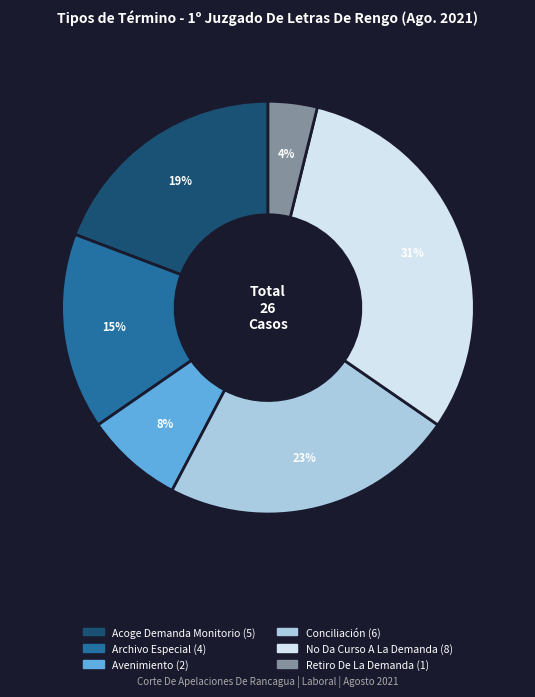

Which has a higher value, Avenimiento or Retiro De La Demanda?

Avenimiento